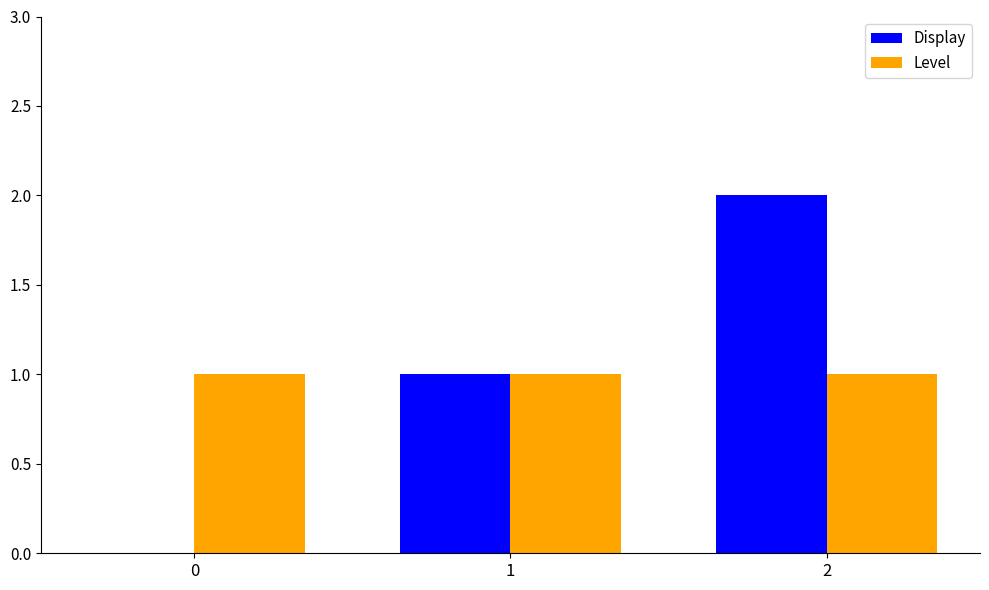

What is the sum of all Level values?

3